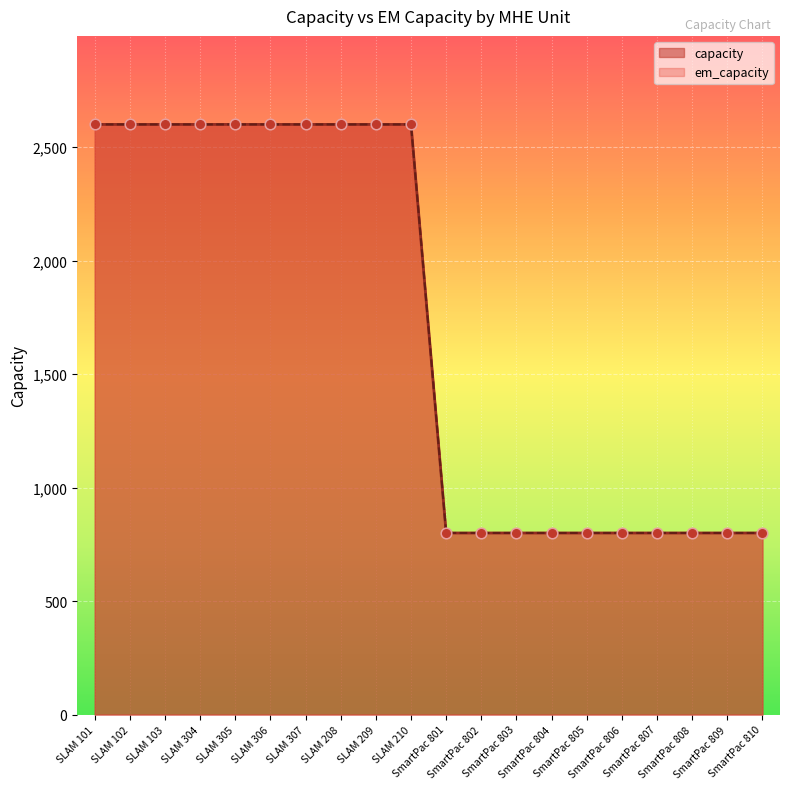

What are all the series names shown in the legend?

capacity, em_capacity